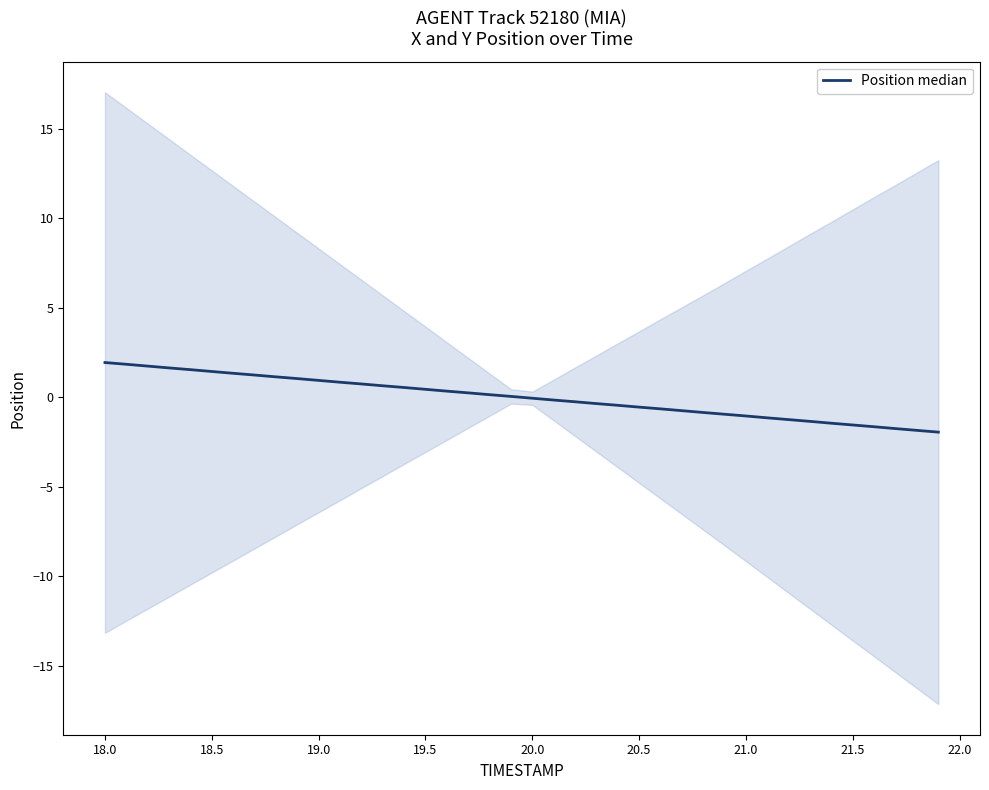

Where is the data nearest to the value 0?

20